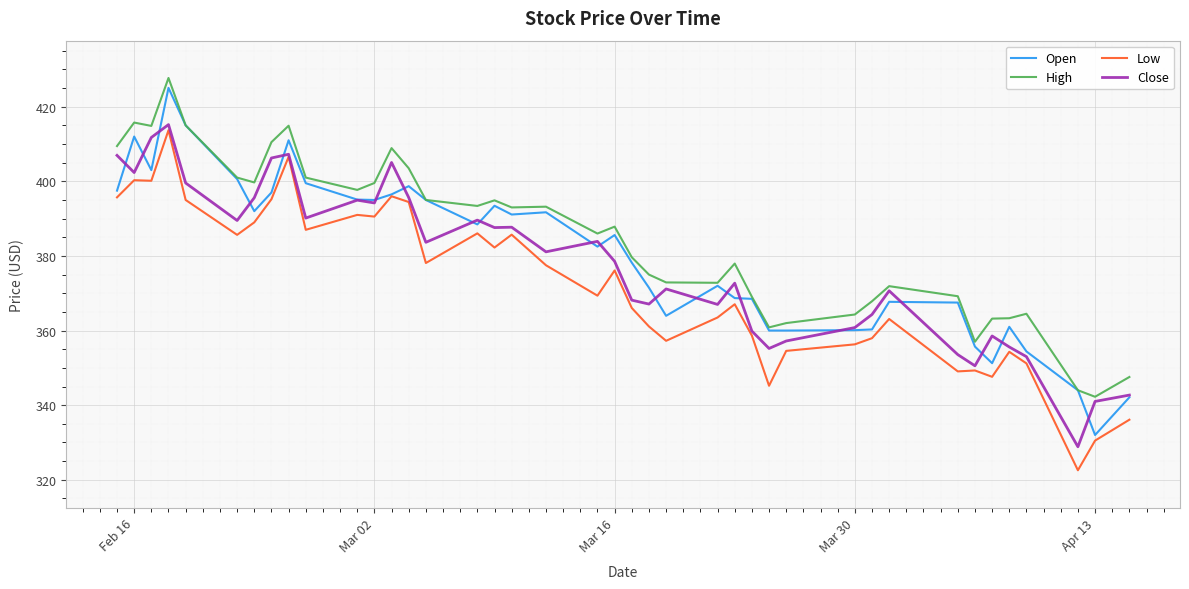

What are all the series names shown in the legend?

Open, High, Low, Close